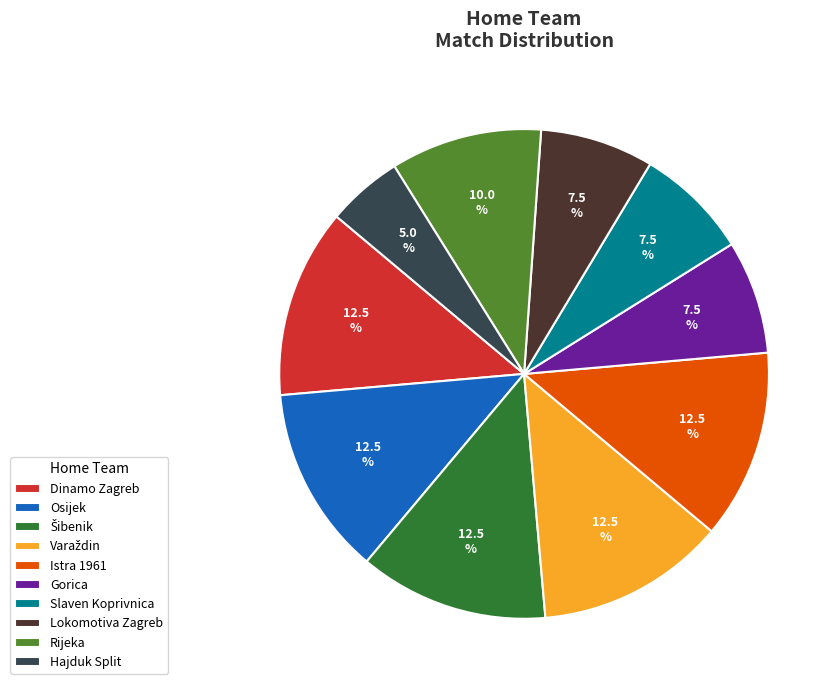

What is the total percentage of Istra 1961 and Hajduk Split?

17.5%